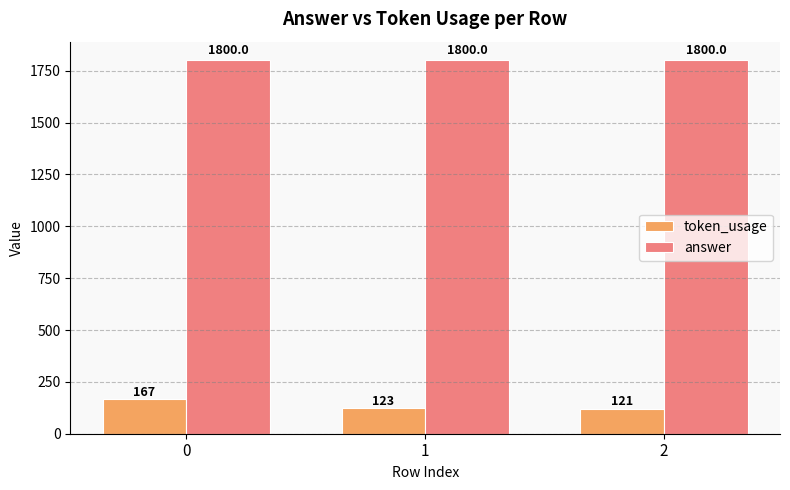

Rank the categories by token_usage value from highest to lowest.

0, 1, 2